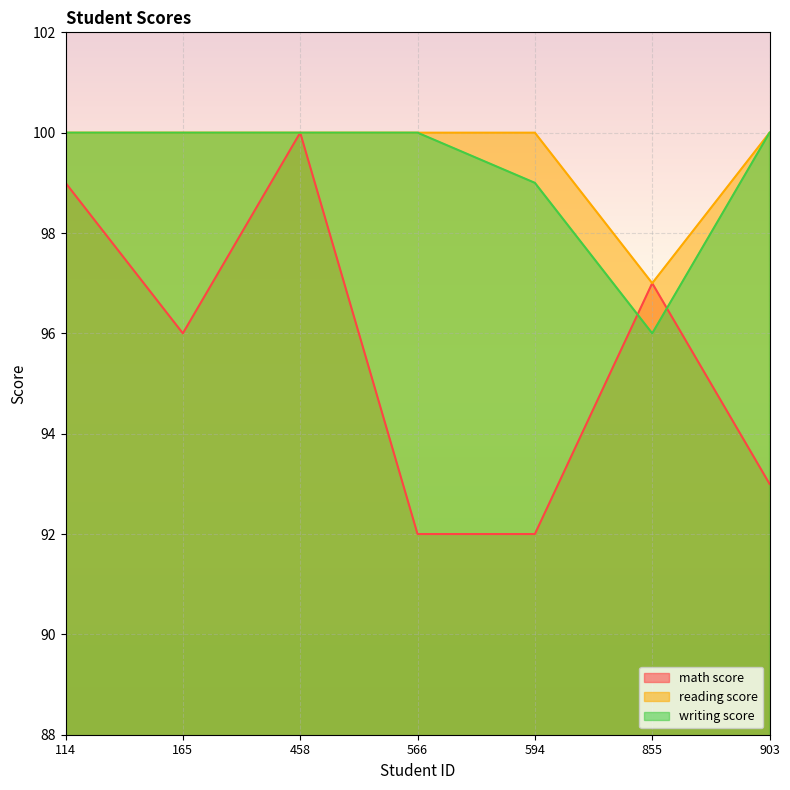

Which series has the widest spread of values?

math score